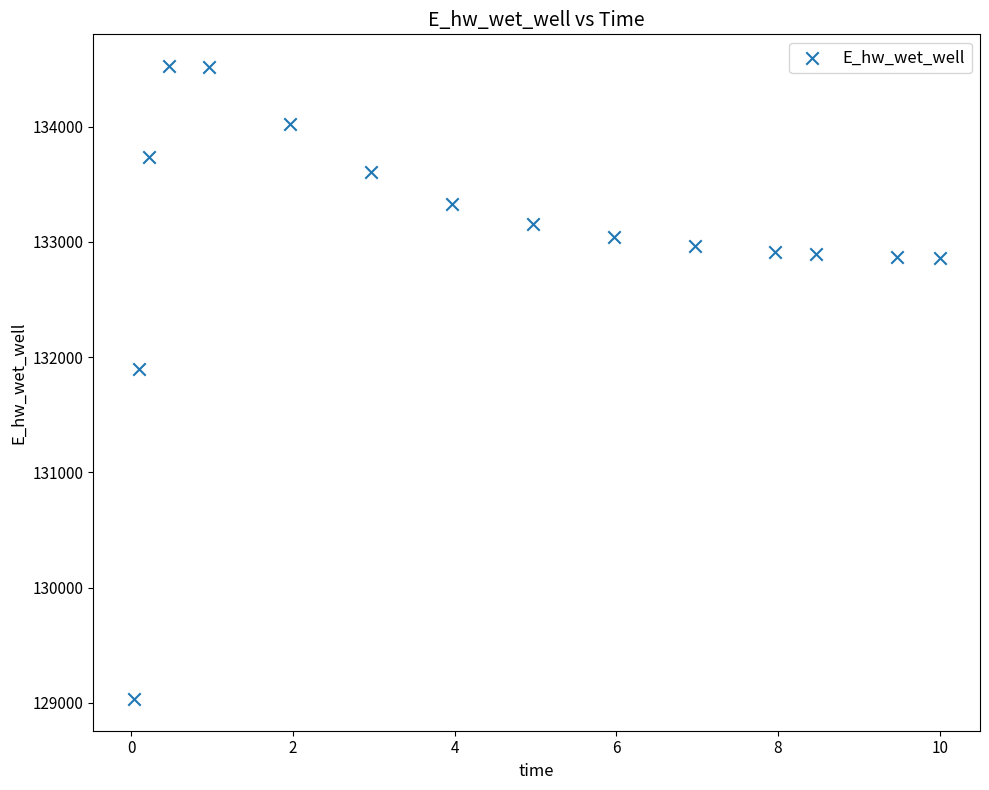

What is the range of Y values (max minus min)?

5493.9